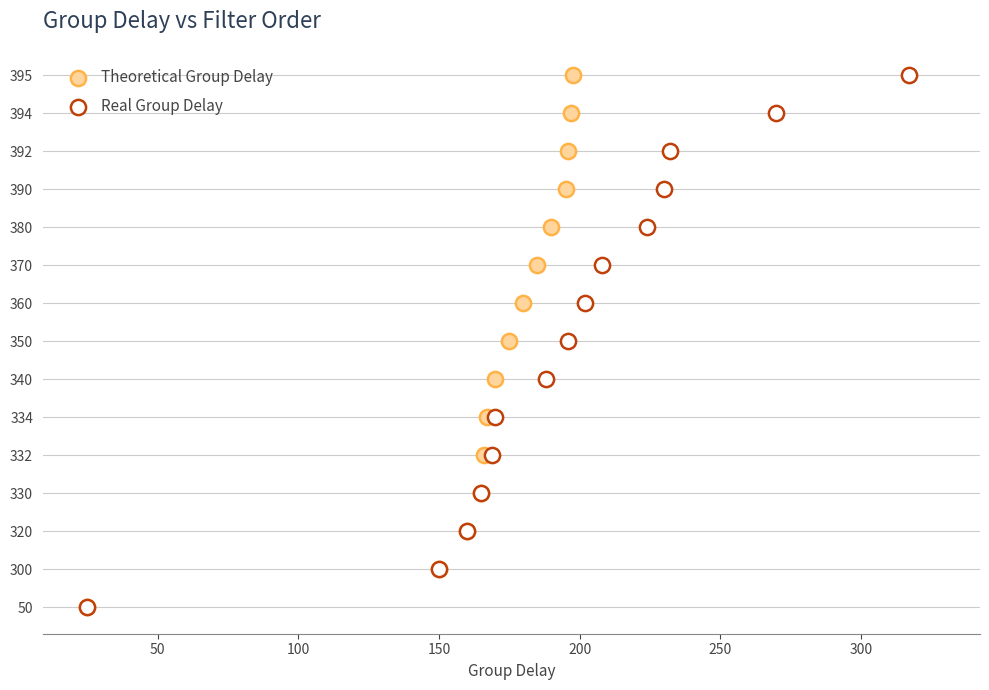

What are all the series names shown in the legend?

Theoretical Group Delay, Real Group Delay